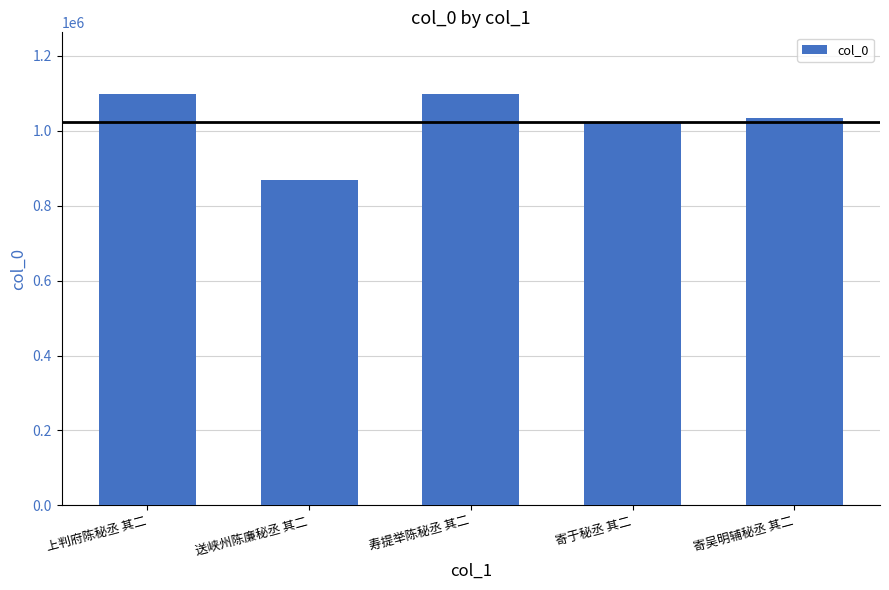

What is the smallest value displayed?

869706